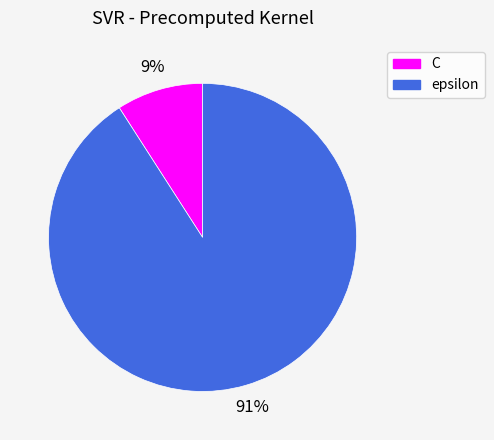

Which category accounts for the majority?

epsilon